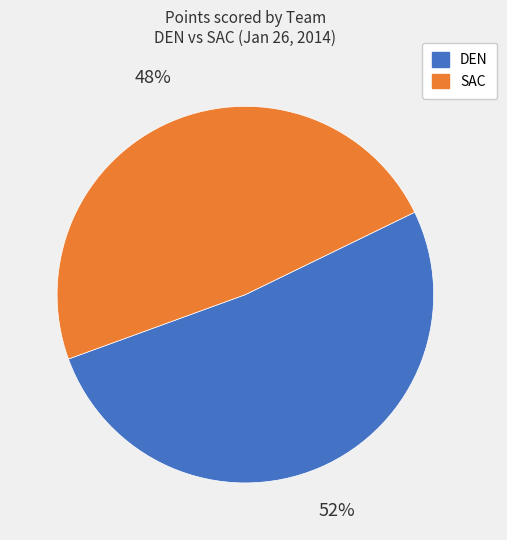

To the nearest percent, what is the average slice percentage?

50%